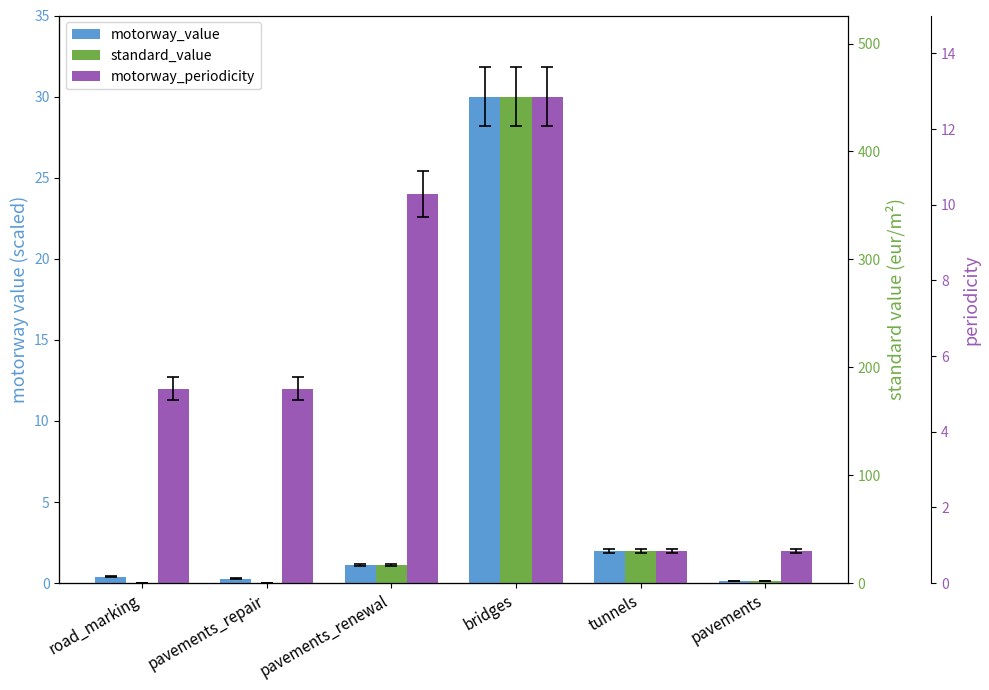

At which category is the sum across all series the highest?

bridges